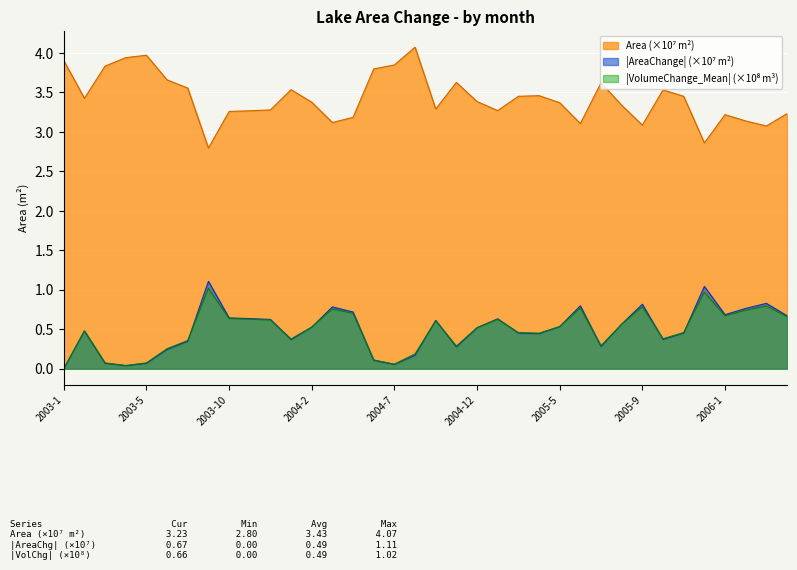

Reading right to left, extract all data points from this chart.

AreaChange: 2006-4=3.2	2006-3=3.1	2006-2=3.1	2006-1=3.2	2005-12=2.9	2005-11=3.5	2005-10=3.5	2005-9=3.1	2005-8=3.3	2005-7=3.6	2005-6=3.1	2005-5=3.4	2005-4=3.5	2005-3=3.5	2005-1=3.3	2004-12=3.4	2004-11=3.6	2004-9=3.3	2004-8=4.1	2004-7=3.8	2004-6=3.8	2004-5=3.2	2004-4=3.1	2004-2=3.4	2004-1=3.5	2003-12=3.3	2003-11=3.3	2003-10=3.3	2003-9=2.8	2003-8=3.6	2003-7=3.7	2003-5=4.0	2003-4=3.9	2003-3=3.8	2003-2=3.4	2003-1=3.9
Area: 2006-4=0.7	2006-3=0.8	2006-2=0.8	2006-1=0.7	2005-12=1.0	2005-11=0.5	2005-10=0.4	2005-9=0.8	2005-8=0.6	2005-7=0.3	2005-6=0.8	2005-5=0.5	2005-4=0.4	2005-3=0.5	2005-1=0.6	2004-12=0.5	2004-11=0.3	2004-9=0.6	2004-8=0.2	2004-7=0.1	2004-6=0.1	2004-5=0.7	2004-4=0.8	2004-2=0.5	2004-1=0.4	2003-12=0.6	2003-11=0.6	2003-10=0.6	2003-9=1.1	2003-8=0.3	2003-7=0.2	2003-5=0.1	2003-4=0.0	2003-3=0.1	2003-2=0.5	2003-1=0.0